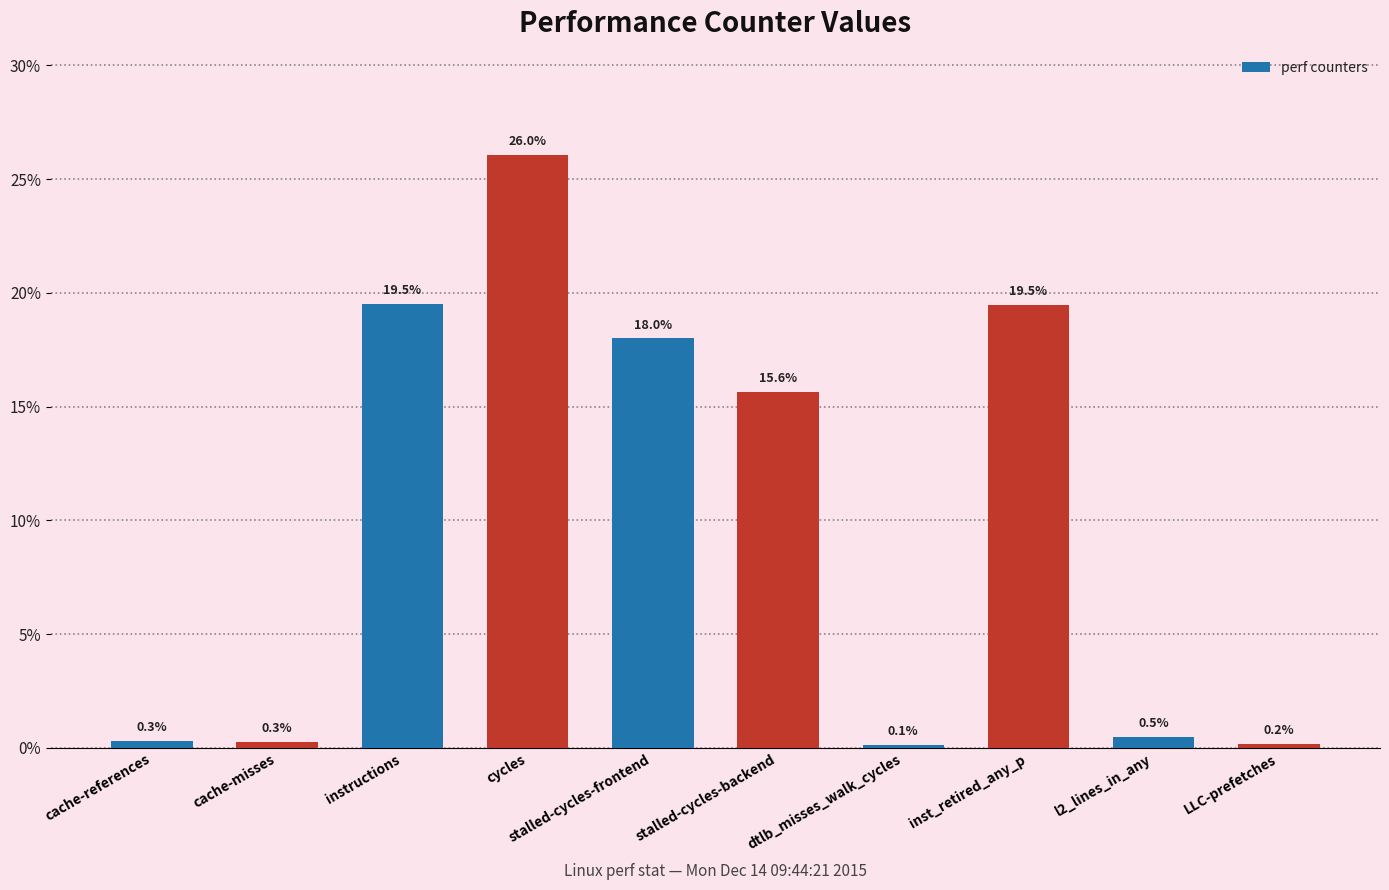

Read the value at instructions.

19.5